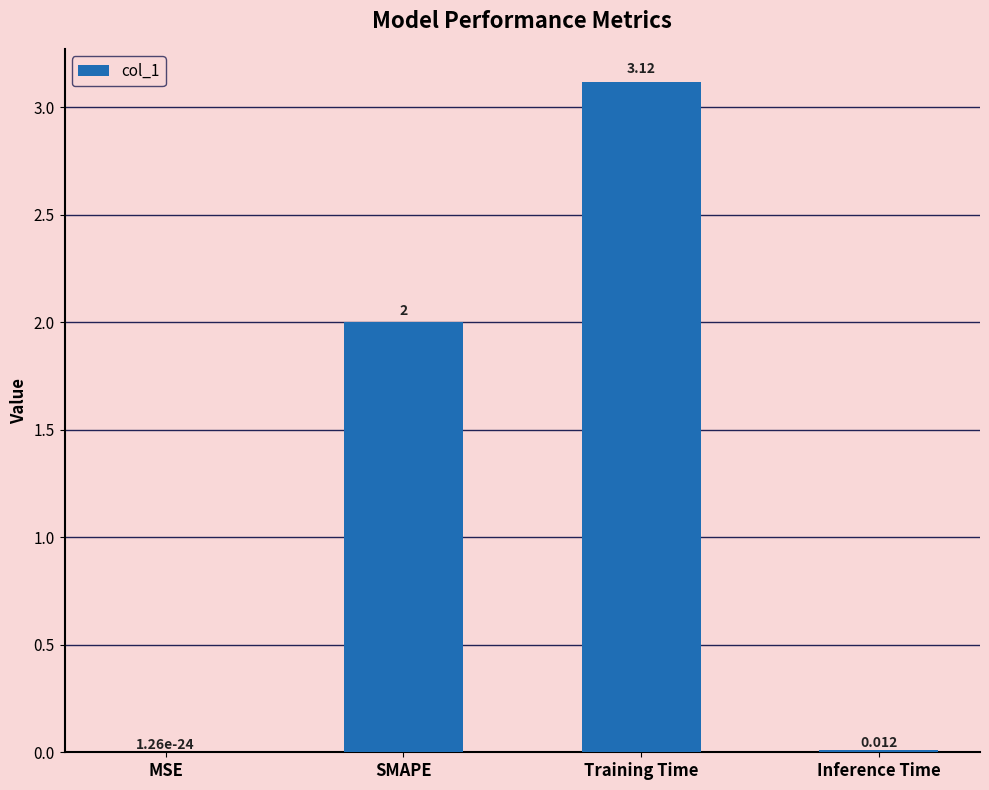

Which has a higher value, Inference Time or Training Time?

Training Time